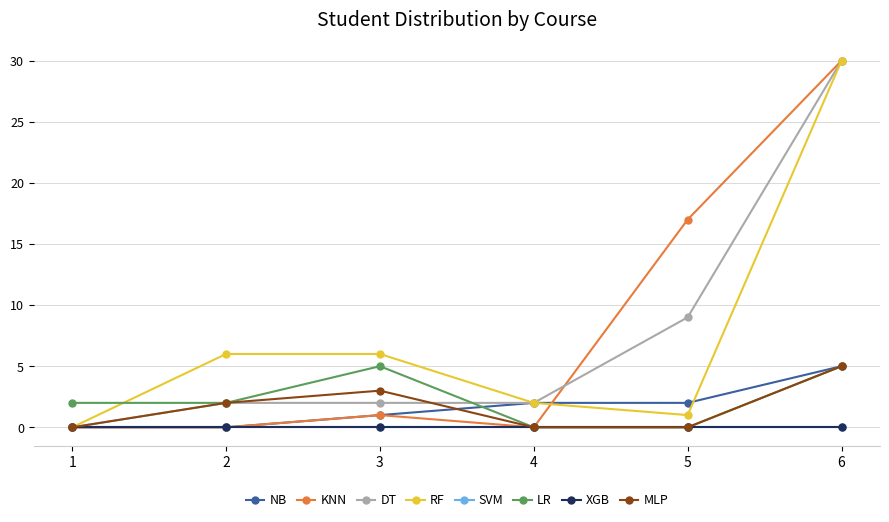

What is the greatest value displayed?

30